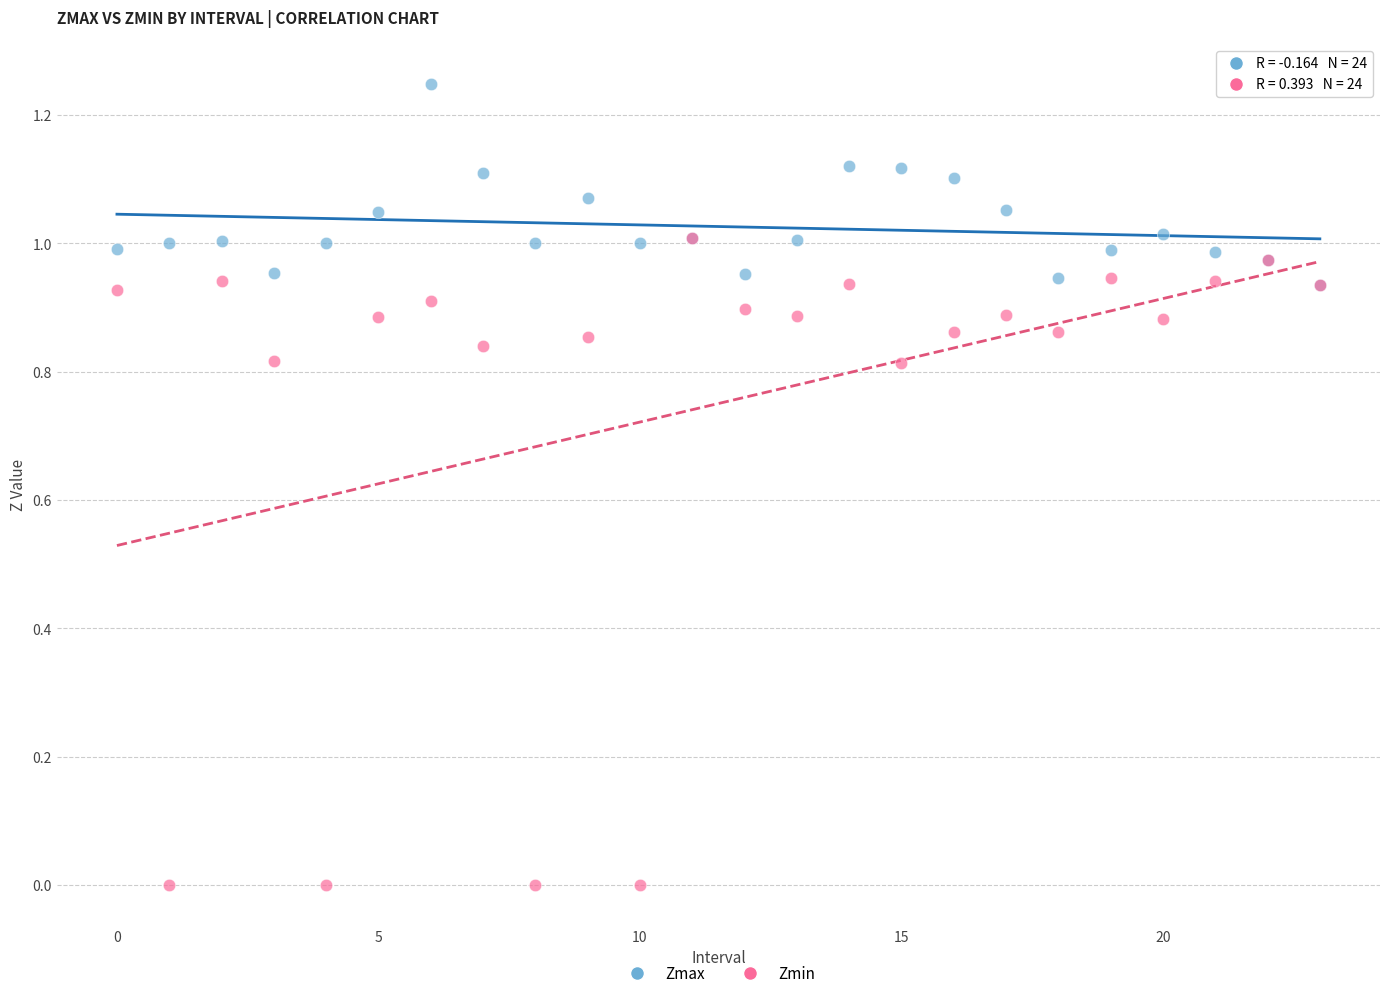

Which series contains the highest Y value?

Zmax